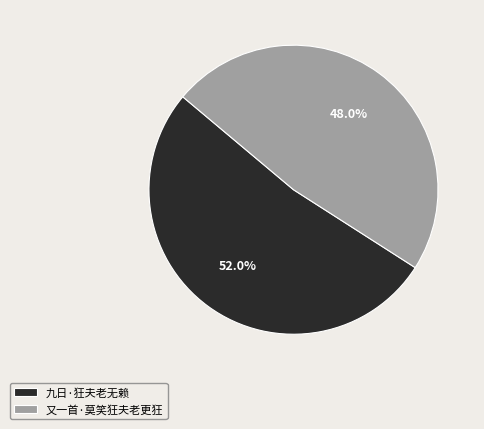

Rank the categories by value from highest to lowest.

九日·狂夫老无赖, 又一首·莫笑狂夫老更狂